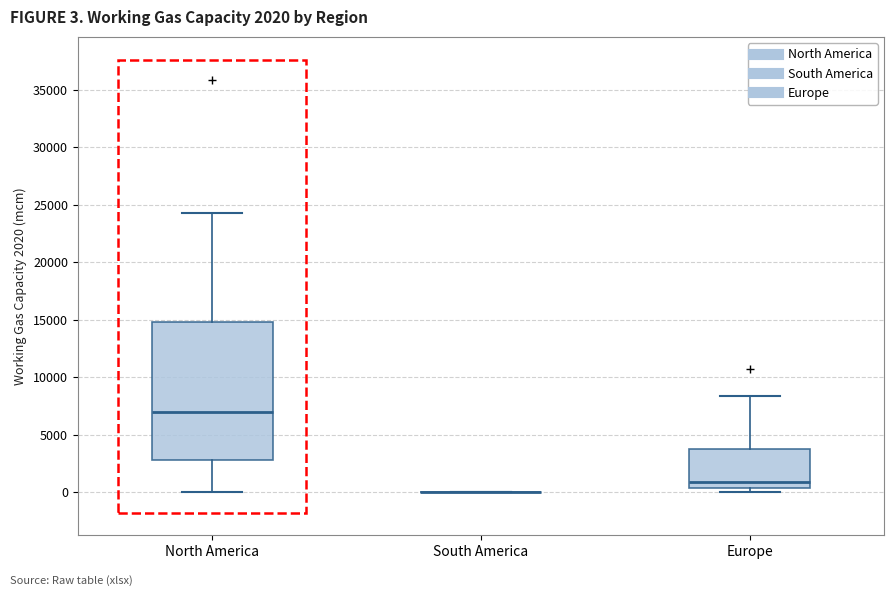

Comparing the boxes themselves (not the whiskers), which one is the tallest?

North America